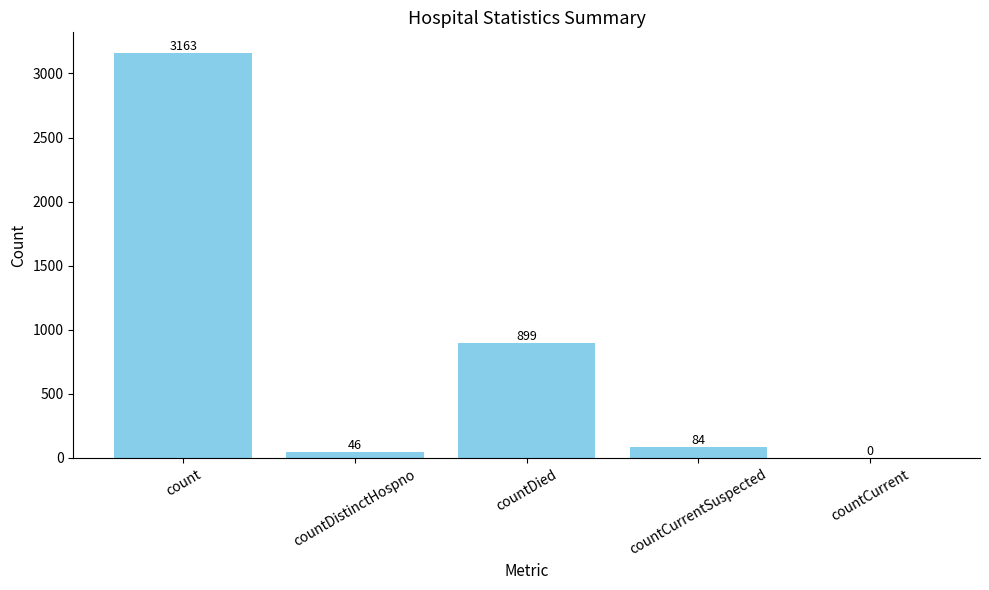

What is the sum of the values at countDistinctHospno and countCurrentSuspected?

130